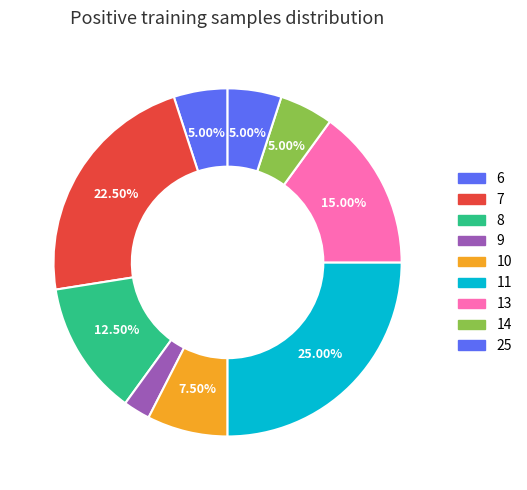

How many segments does this pie chart have?

9